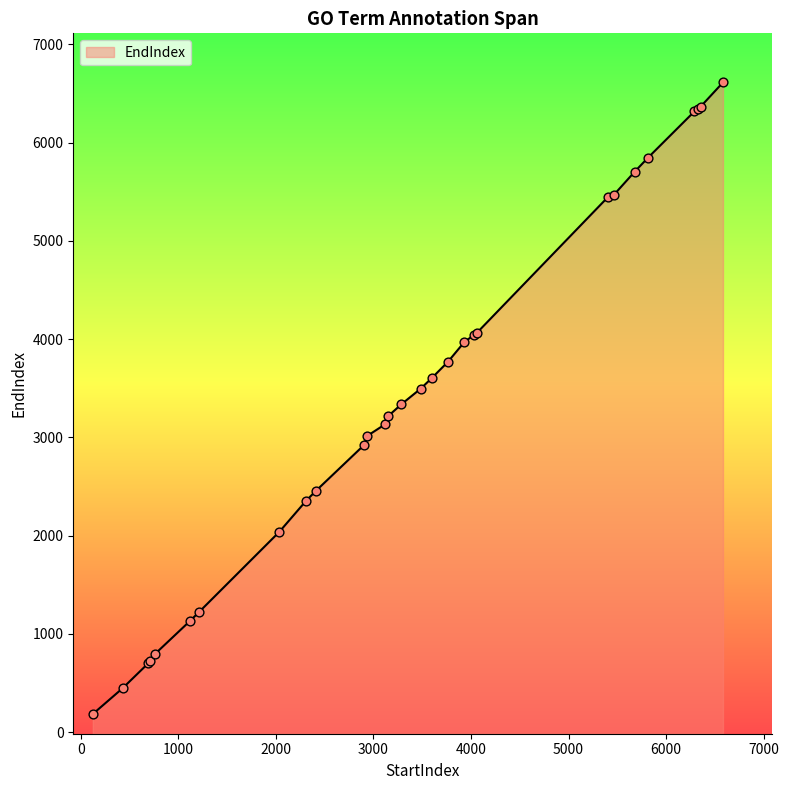

What is the change in value from 429 to 3763?

+3321